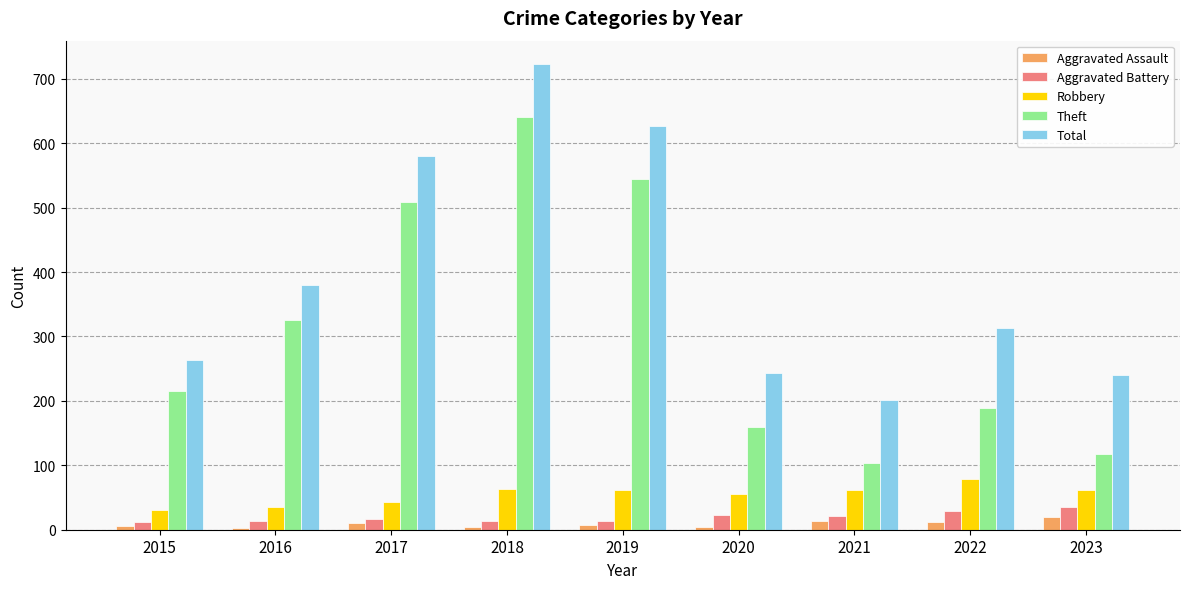

What is the difference between the second highest and minimum values in the Total series?

425